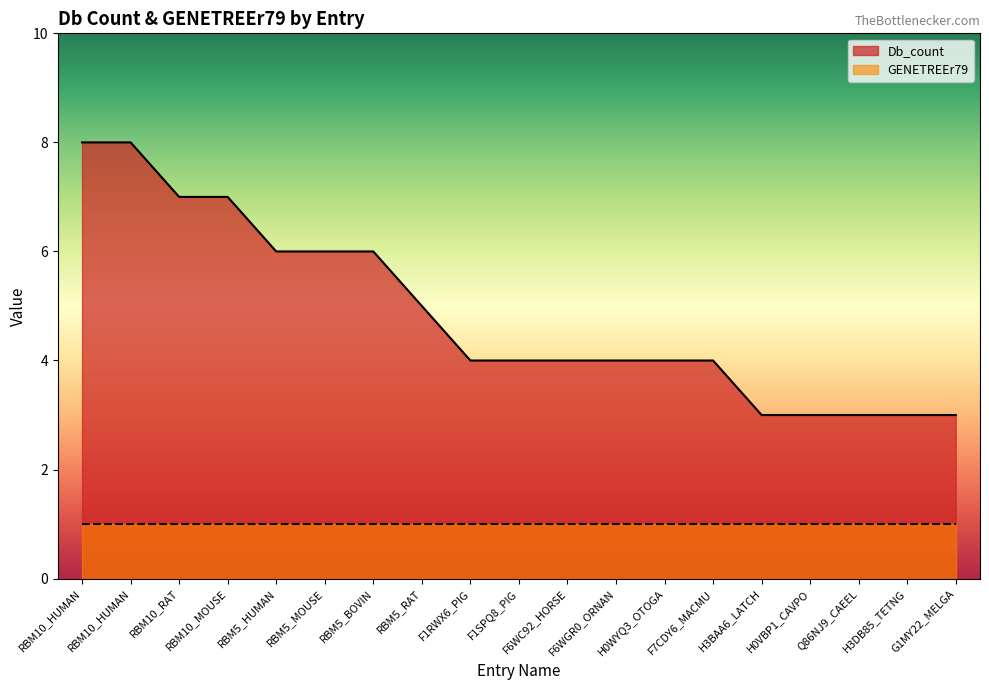

Count the values in the range 3 to 6.

15